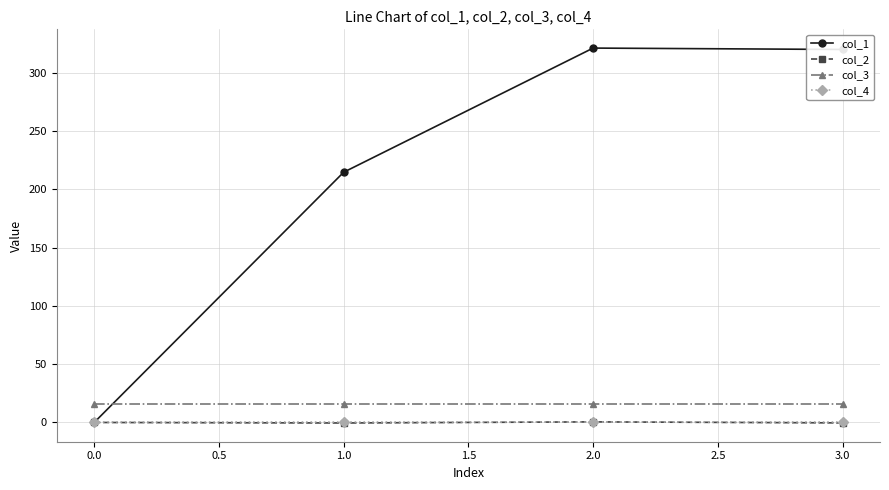

Which series ends up on top after the final intersection of col_4 and col_2?

col_4